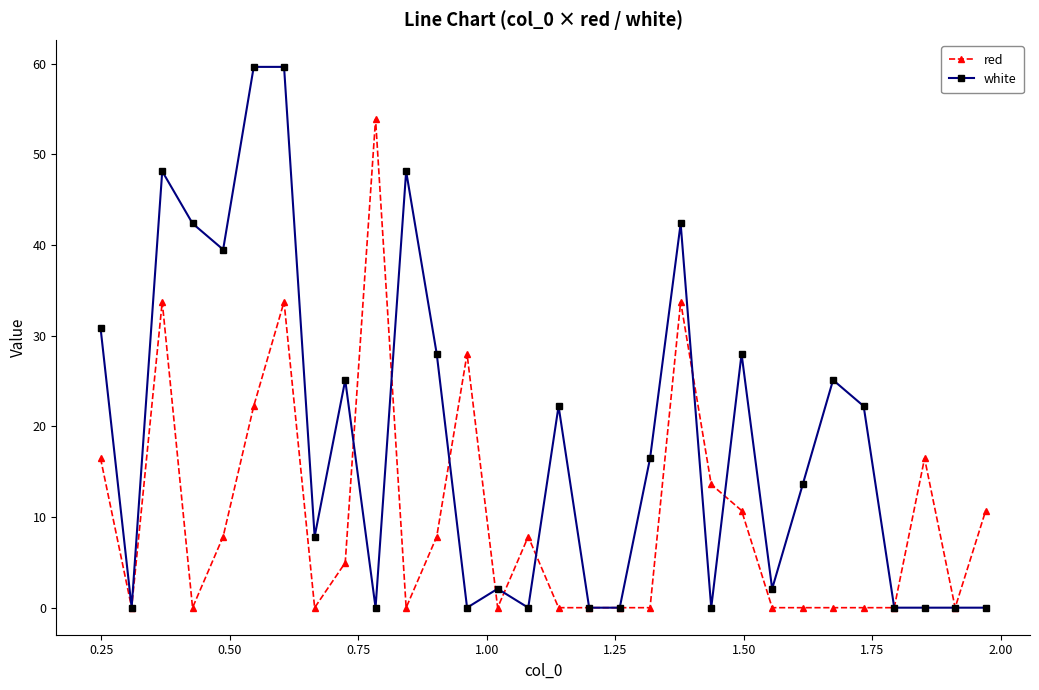

Which series has the widest spread of values?

white